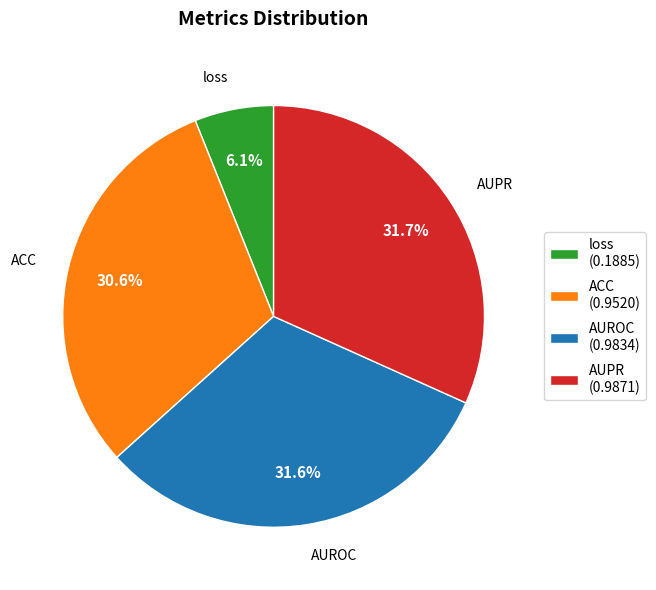

Does loss account for over 50% of the chart?

No